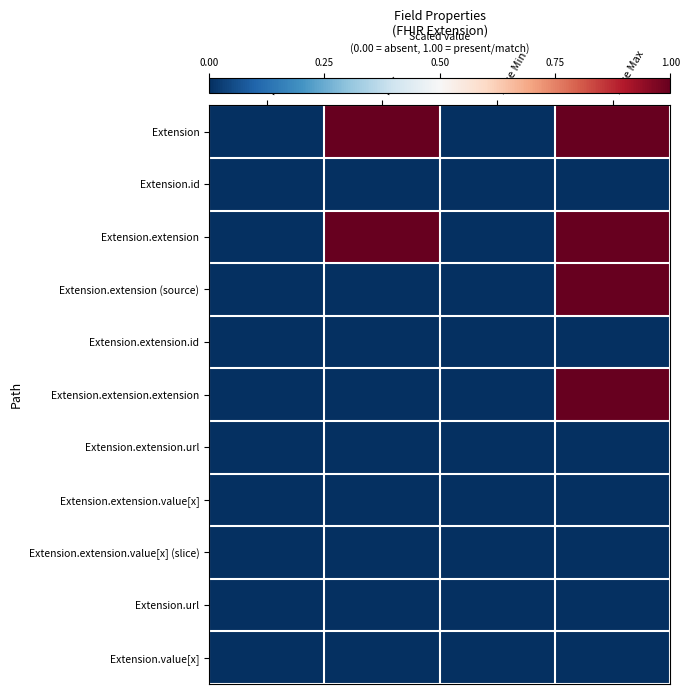

What is the total value across all series at Max?

2.0